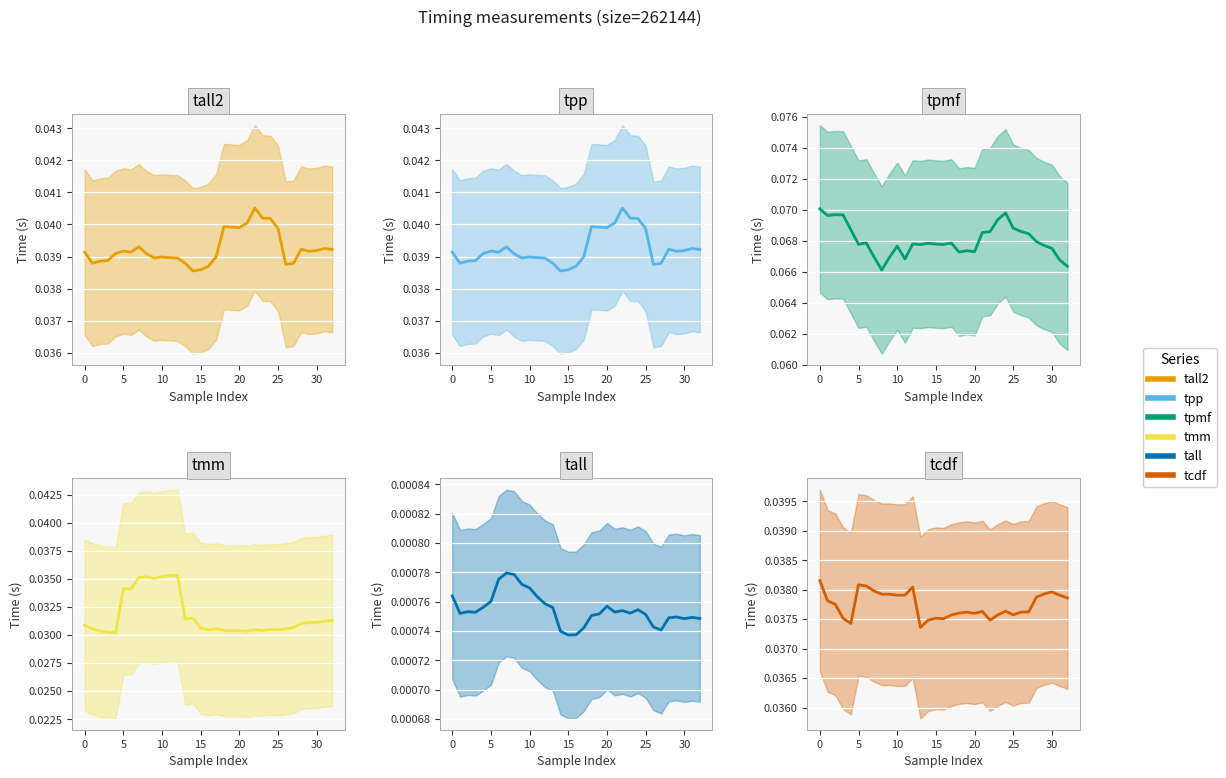

True or false: tcdf and tpmf intersect in this chart.

False